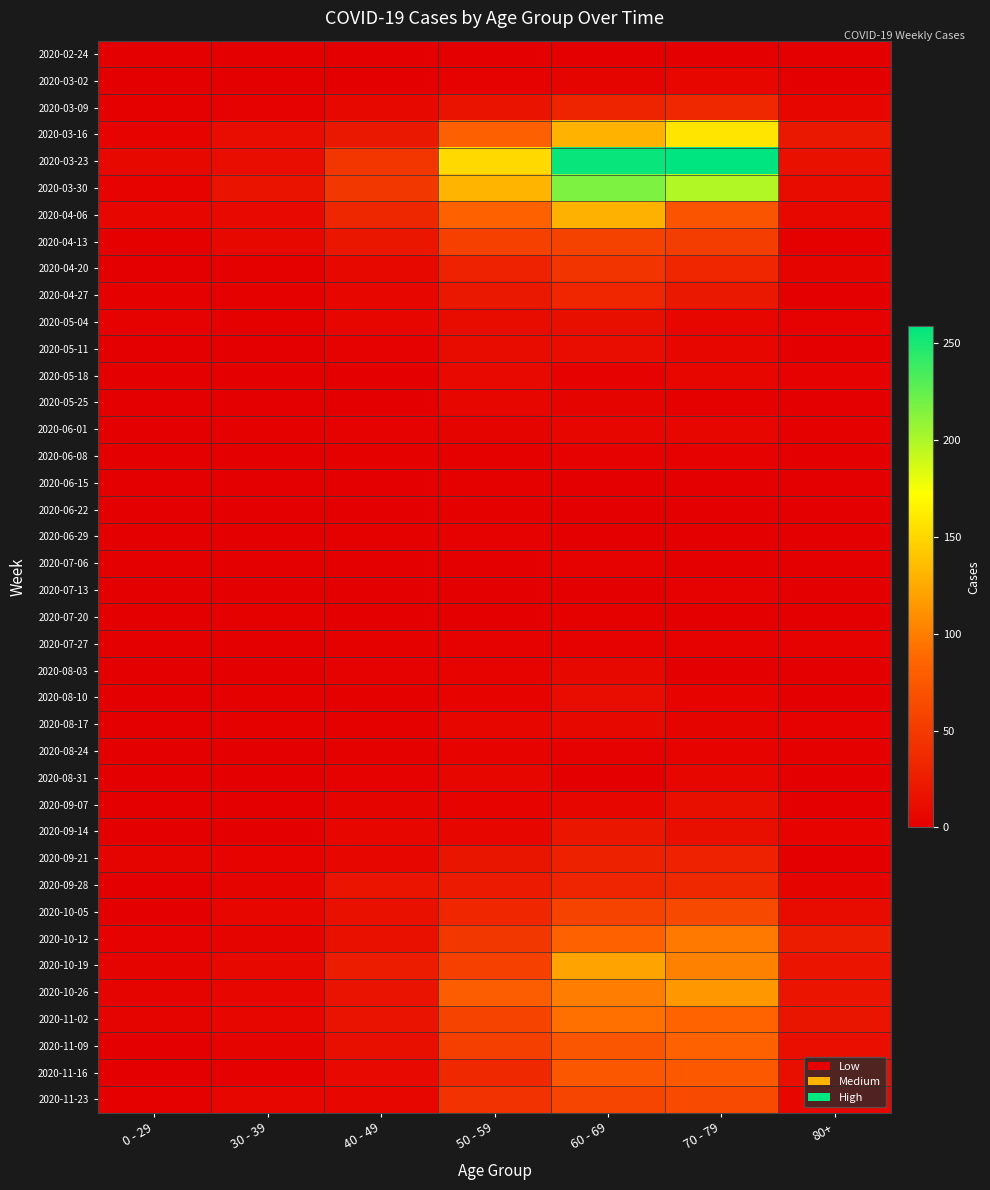

List the series in order of their peak value, highest first.

2020-03-23, 2020-03-30, 2020-03-16, 2020-04-06, 2020-10-19, 2020-10-26, 2020-10-12, 2020-11-02, 2020-11-09, 2020-11-16, 2020-11-23, 2020-10-05, 2020-04-13, 2020-04-20, 2020-03-09, 2020-09-28, 2020-04-27, 2020-09-21, 2020-09-14, 2020-05-04, 2020-09-07, 2020-05-11, 2020-08-10, 2020-05-18, 2020-08-17, 2020-08-03, 2020-03-02, 2020-05-25, 2020-08-31, 2020-06-01, 2020-08-24, 2020-06-08, 2020-06-29, 2020-07-06, 2020-07-13, 2020-07-27, 2020-06-15, 2020-06-22, 2020-07-20, 2020-02-24